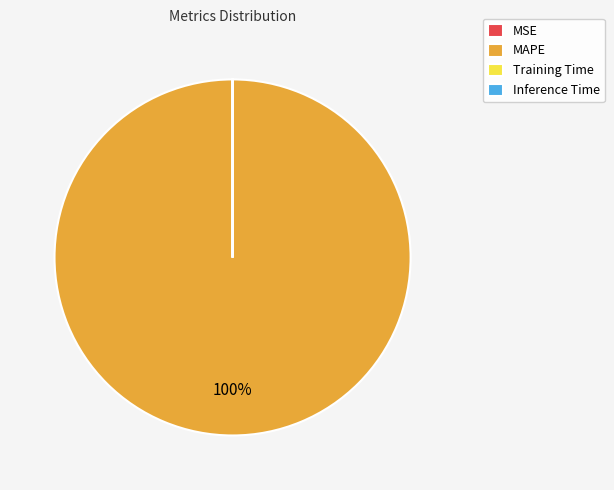

To the nearest percent, what is the difference between the largest and smallest slice percentages?

100%